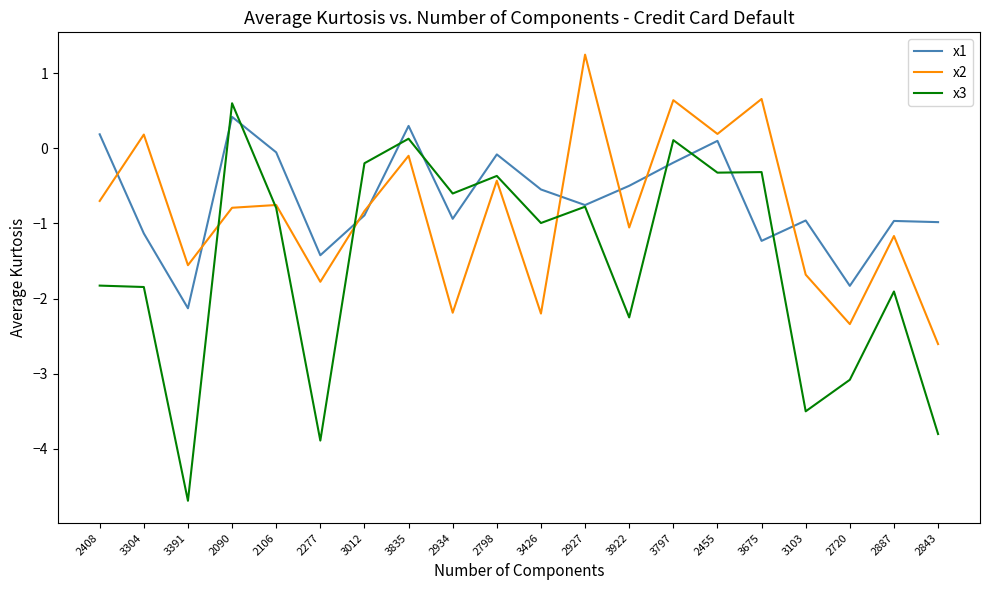

Which category has the lowest value across all series?

3391